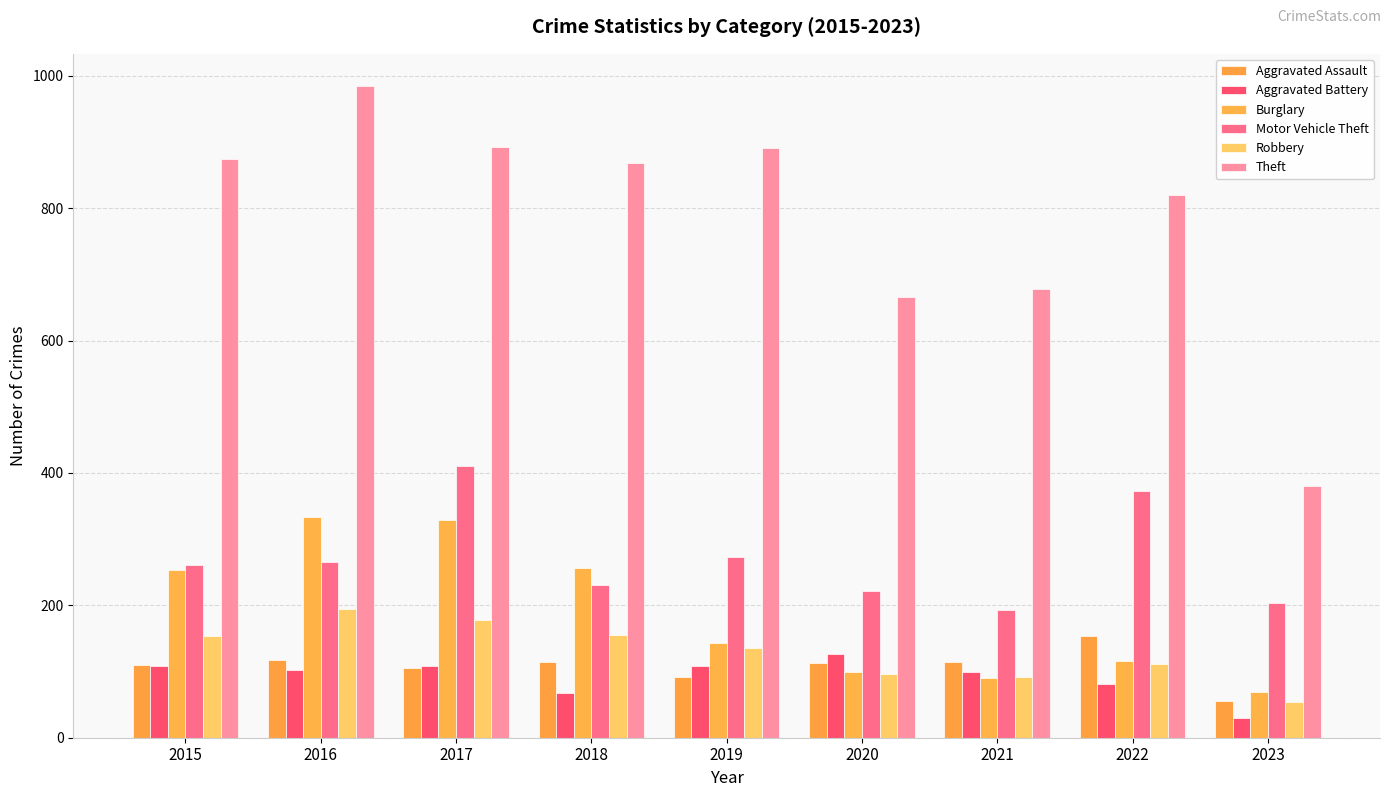

What is the maximum value for Aggravated Assault?

154